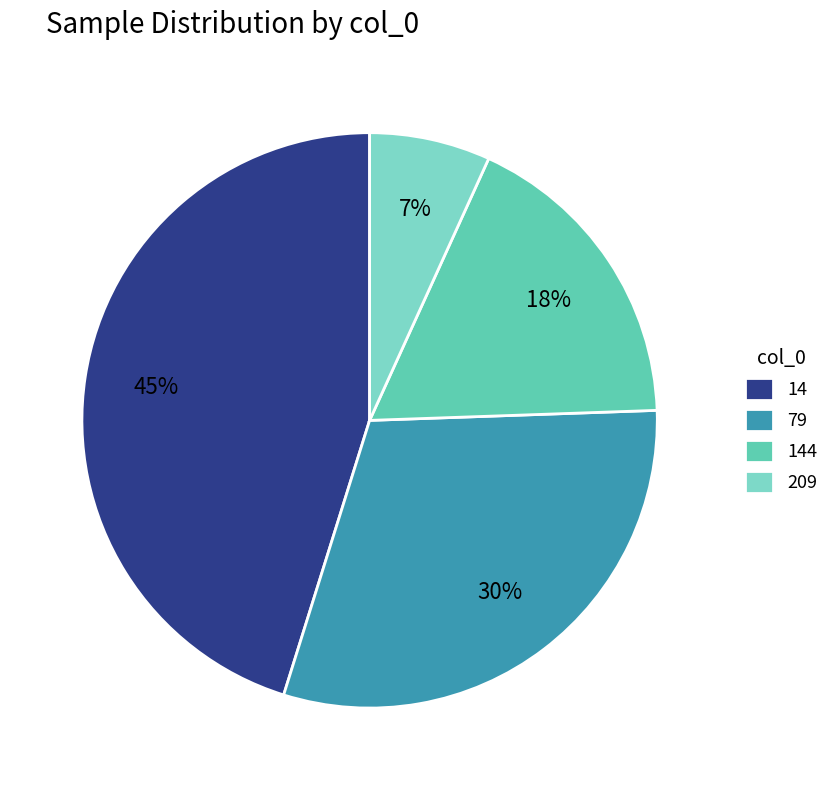

Does 14 represent more than half of the total?

No